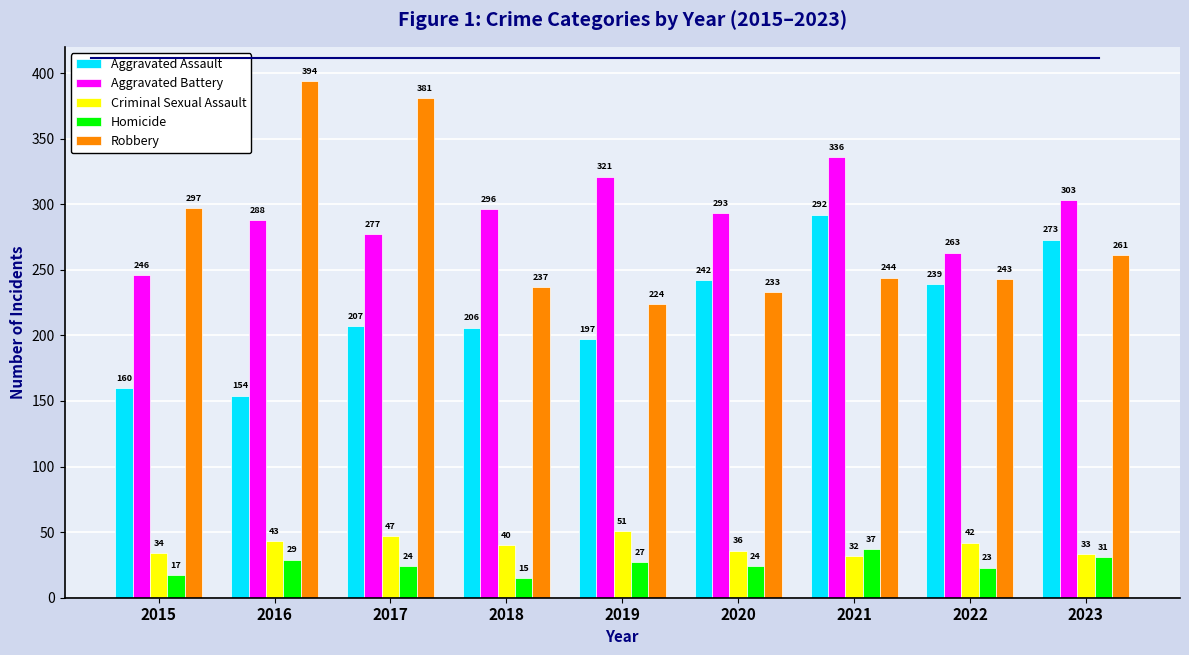

Count the number of data series in this chart.

5